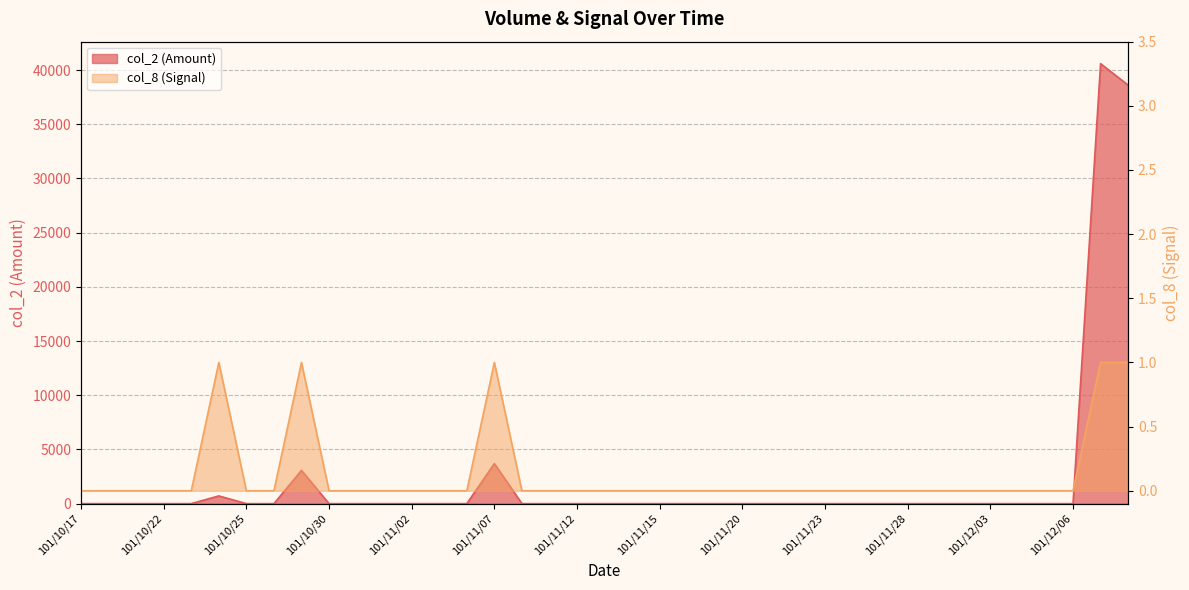

What is the label of the 19th point from the left?

101/11/12